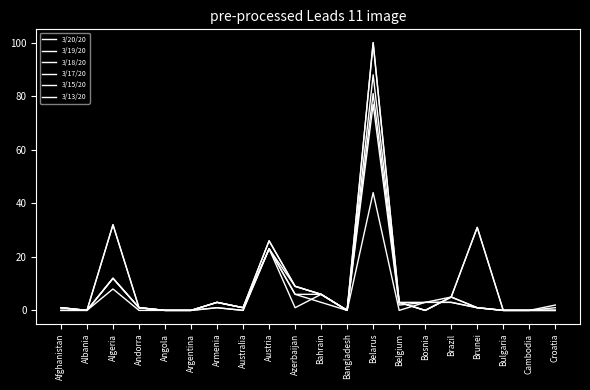

The 3/17/20 series shows 8 at Brazil. True or false?

False